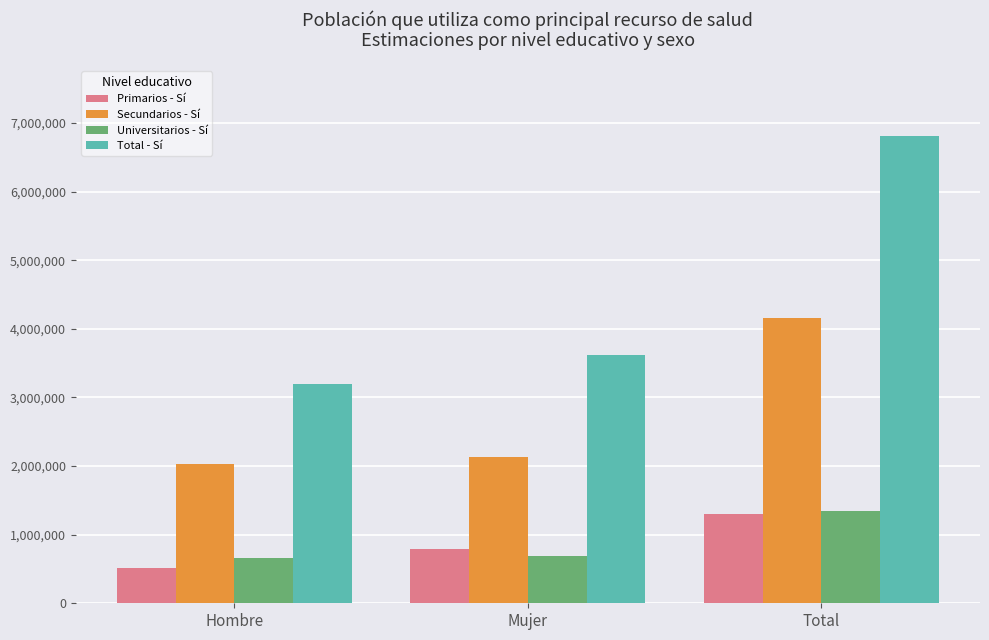

Count the number of categories in the chart.

3